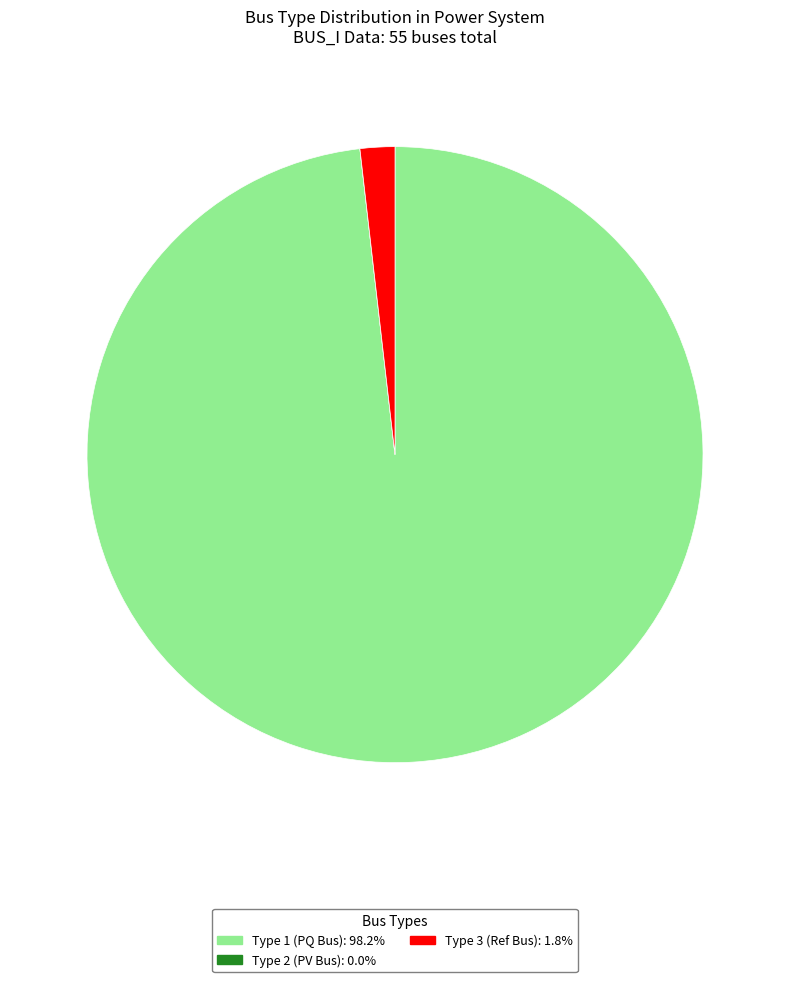

Is there any slice that represents more than half of the pie?

Yes